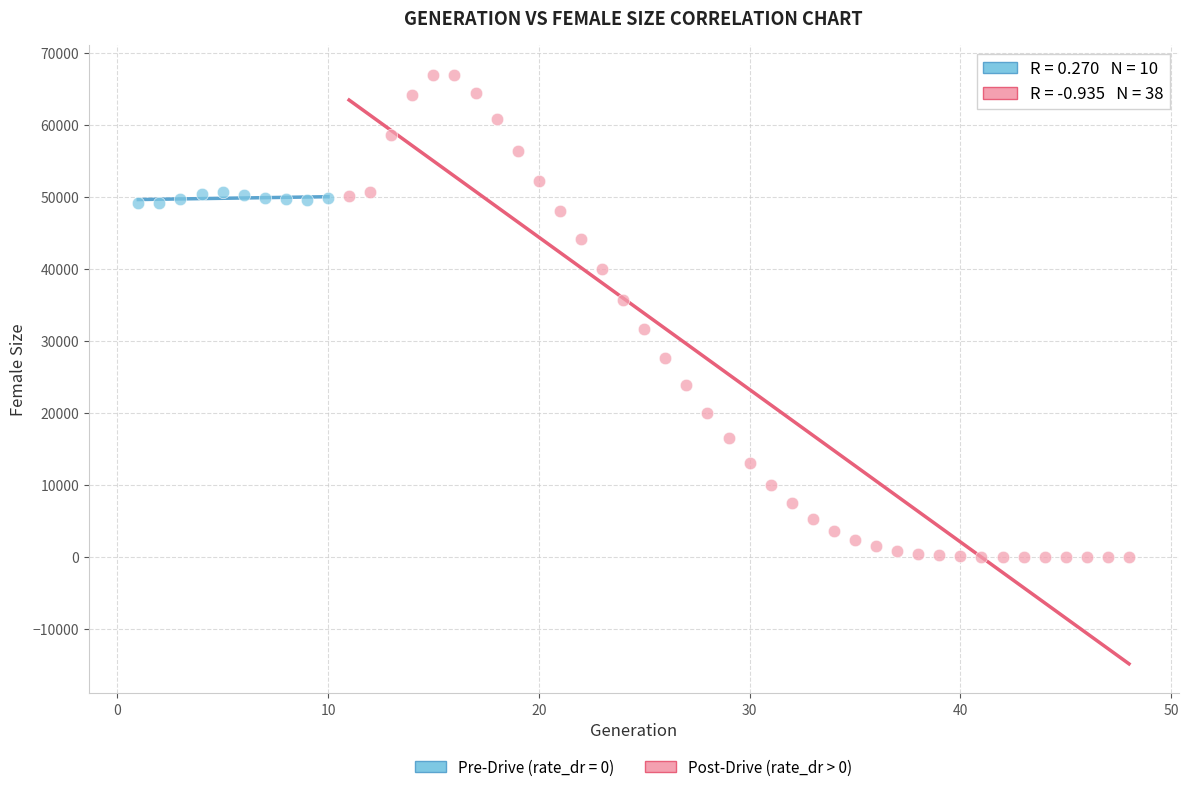

Which series reaches the maximum Y coordinate?

Post-Drive (rate_dr > 0)